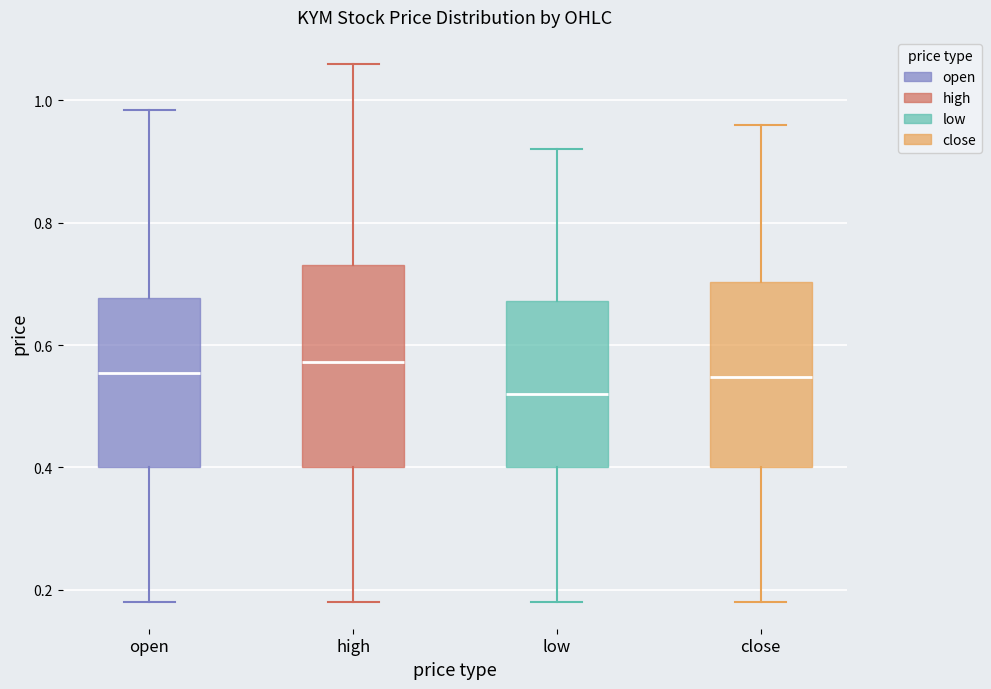

Which box is the tallest, from its lower edge to its upper edge?

high